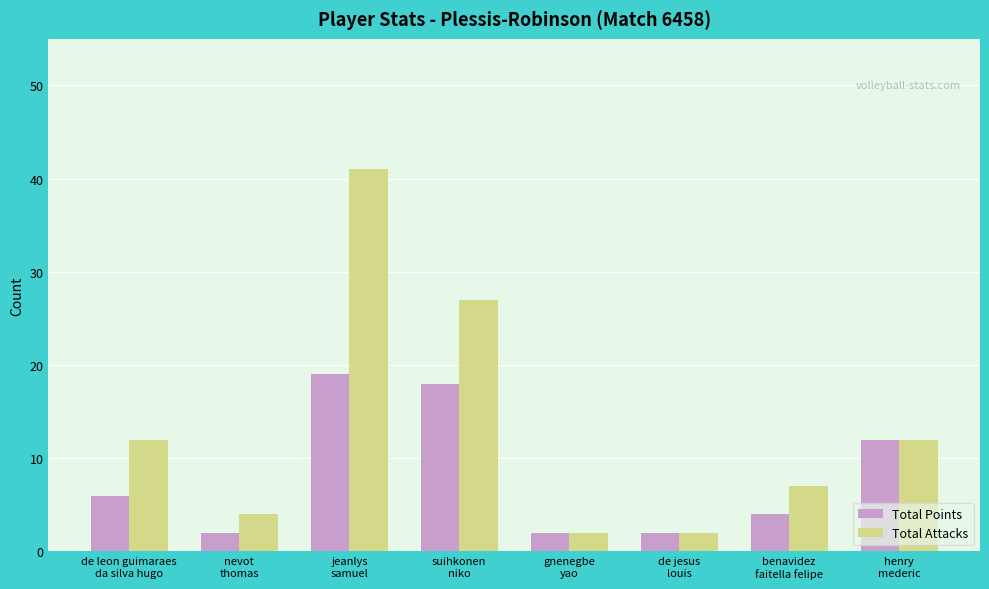

What is the smallest value displayed?

2